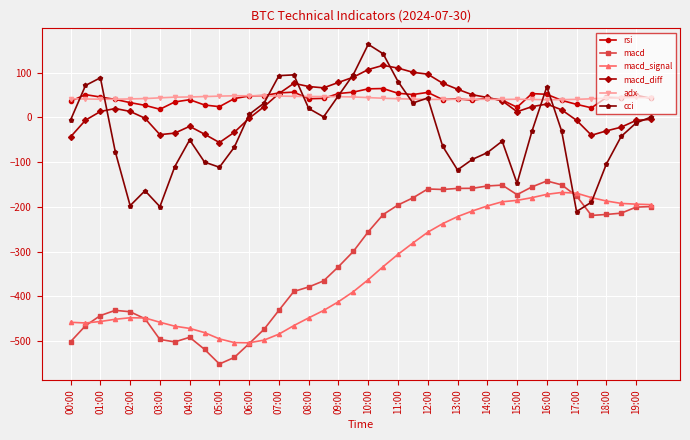

What are all the series names shown in the legend?

rsi, macd, macd_signal, macd_diff, adx, cci